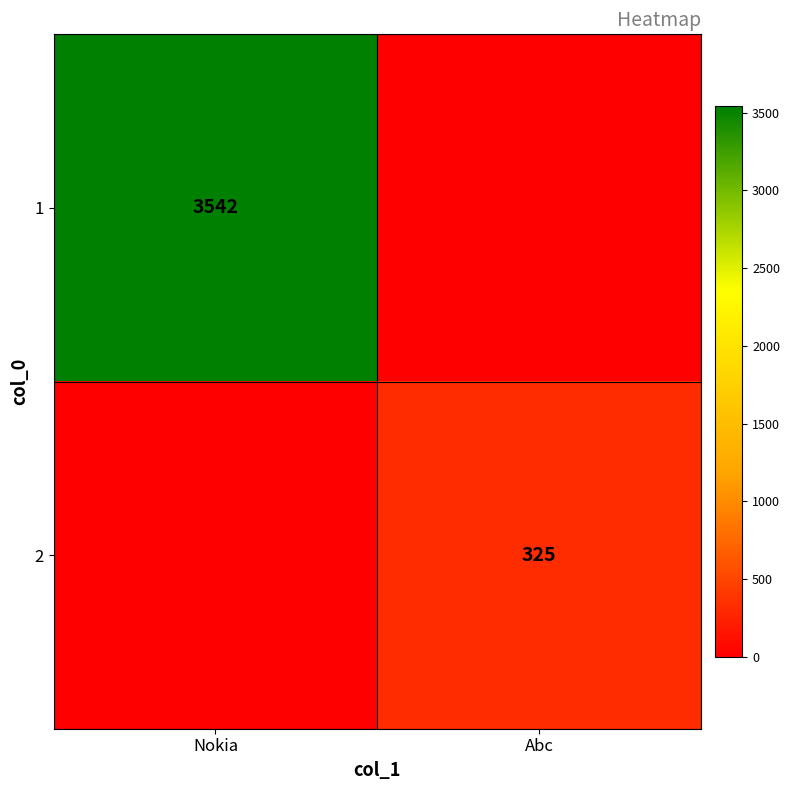

Is it true that 1 equals 3542 at Nokia?

True